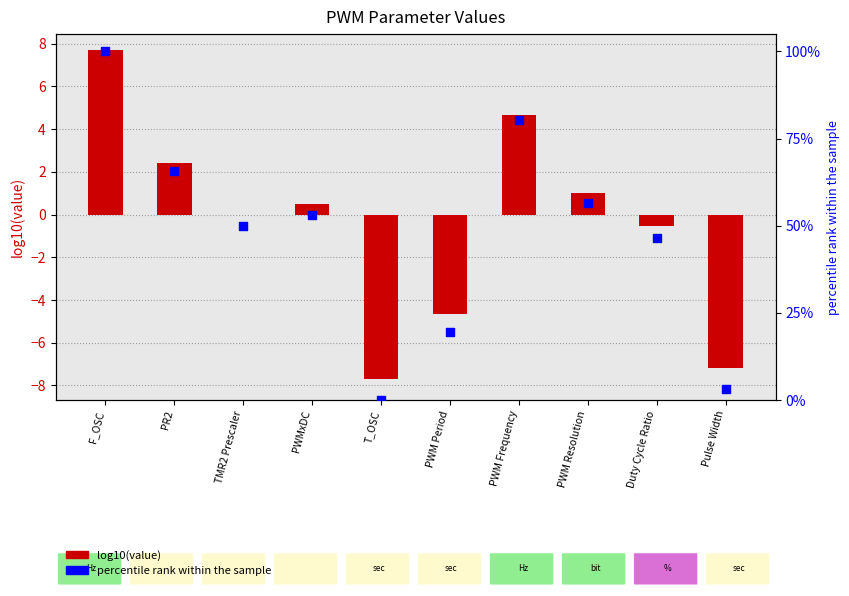

What are all the series names shown in the legend?

log10(value), percentile rank